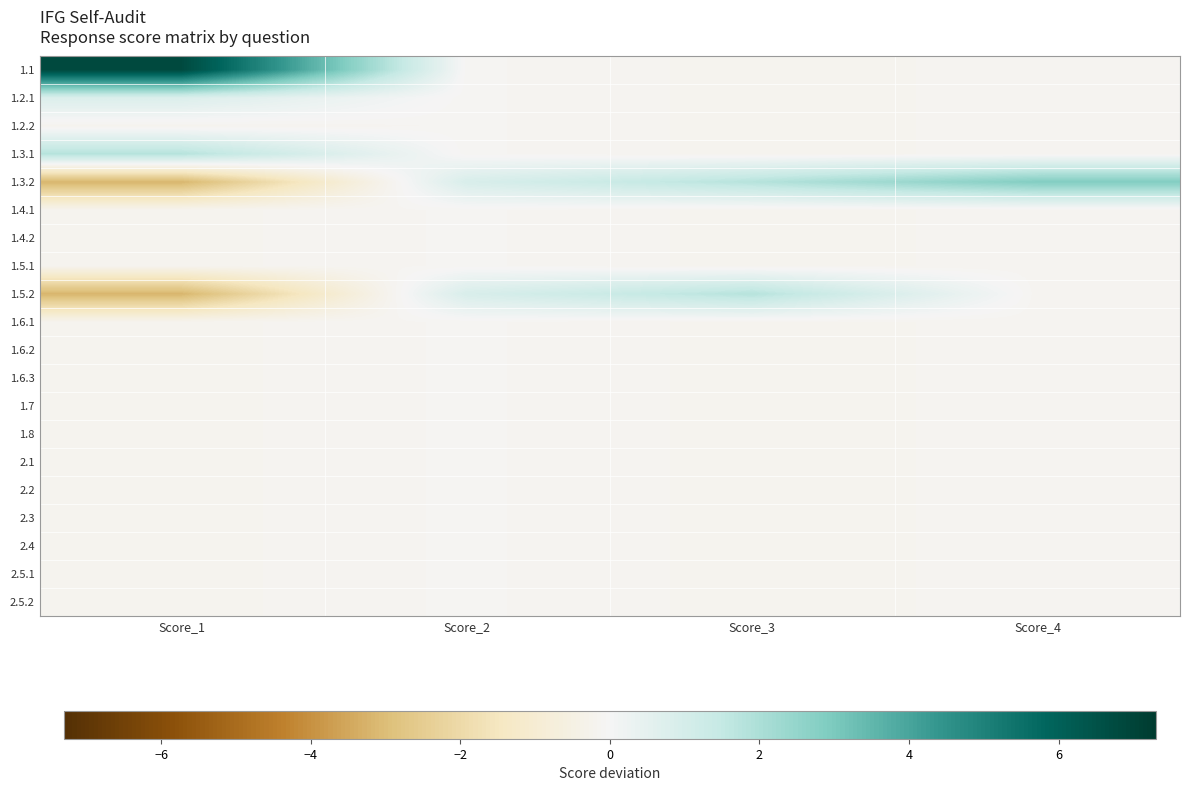

How many data points does each series have?

4